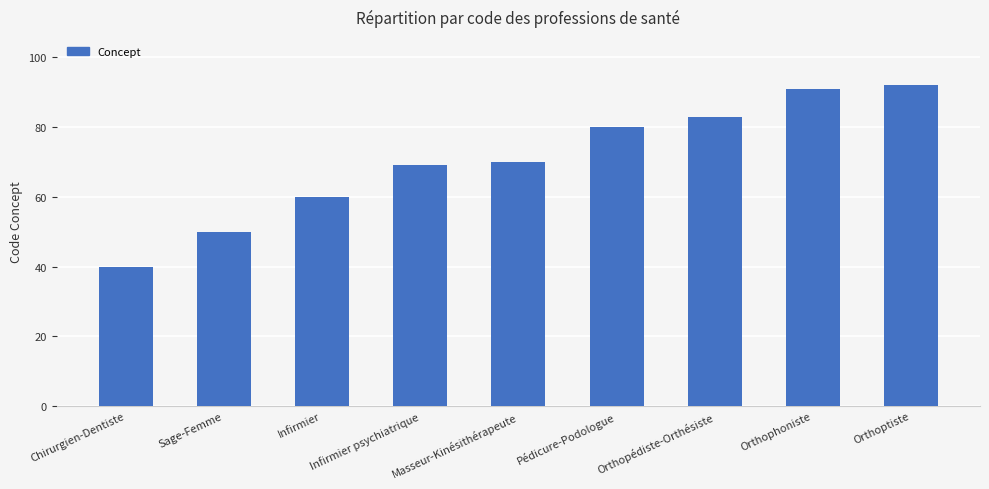

What position from the left is Infirmier psychiatrique?

4